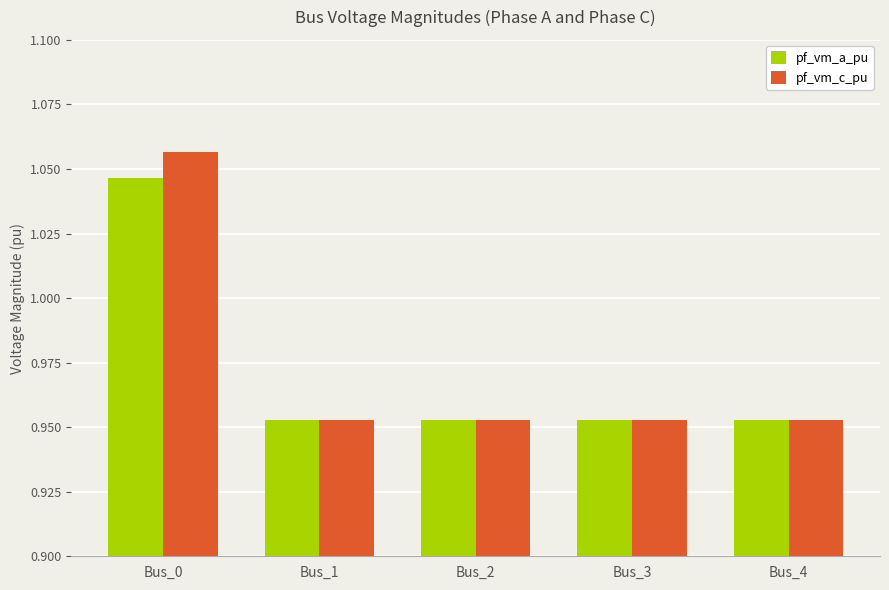

At how many categories does at least one series exceed 1?

1